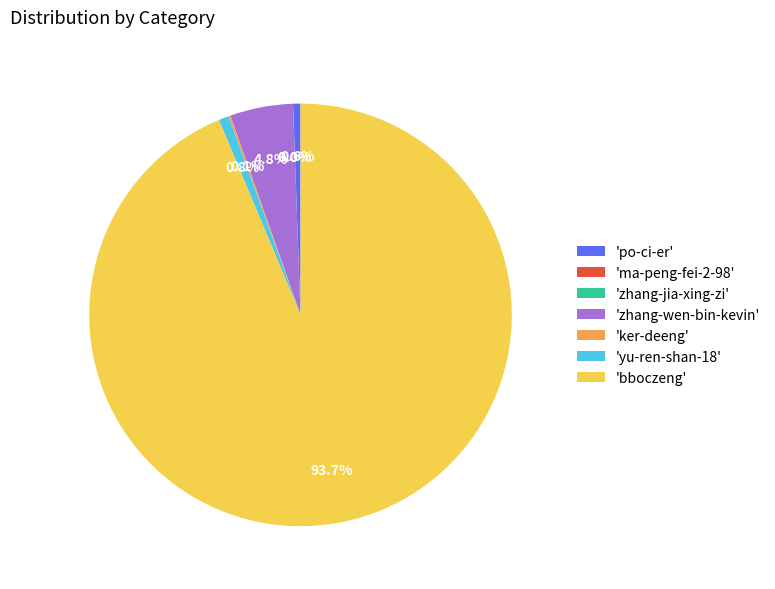

Which slice is the largest?

'bboczeng'